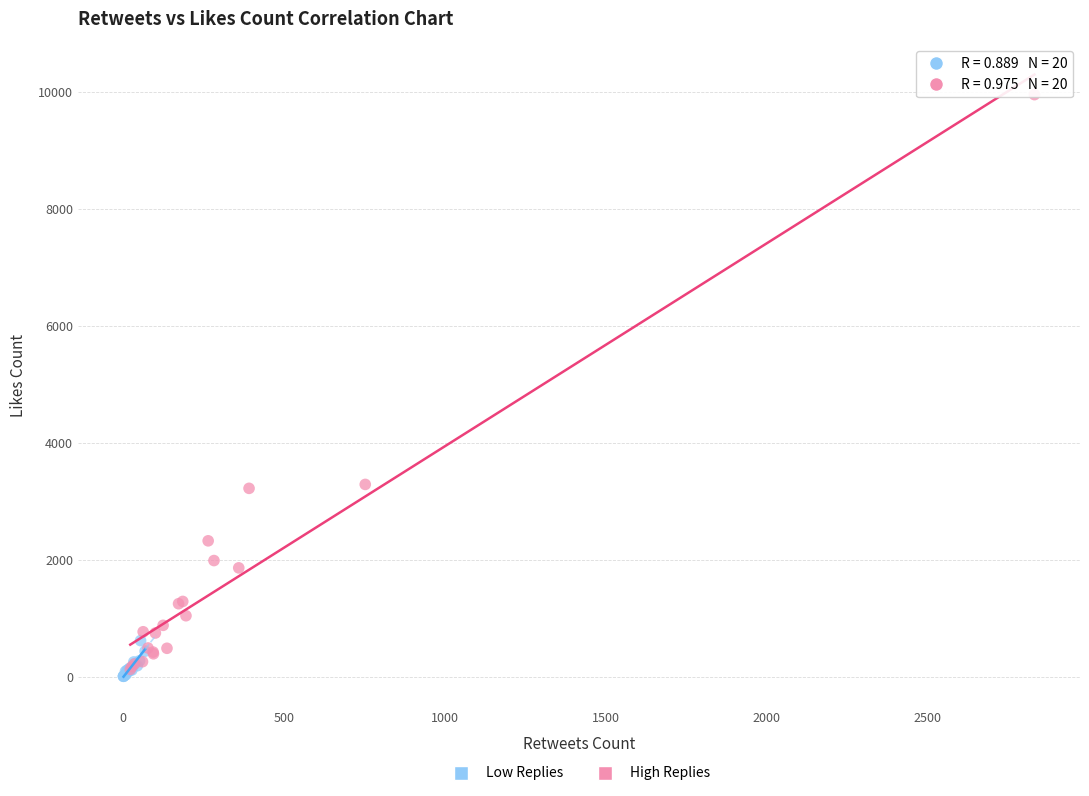

Which series has the largest Y range (max minus min)?

High Replies